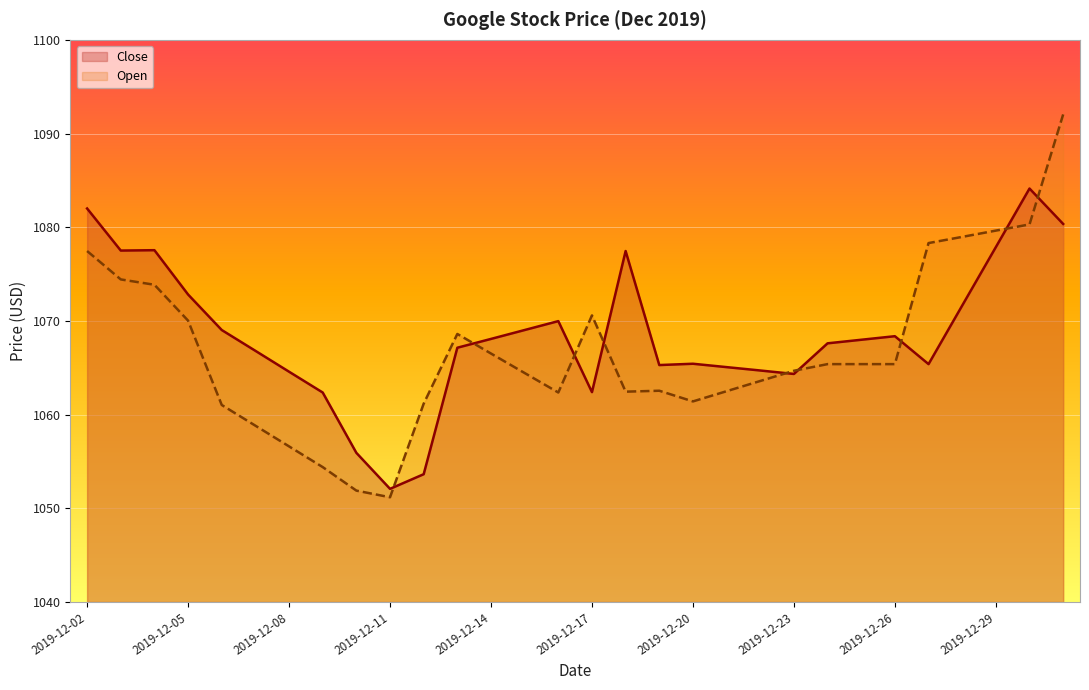

What is the maximum value for Open?

1092.0